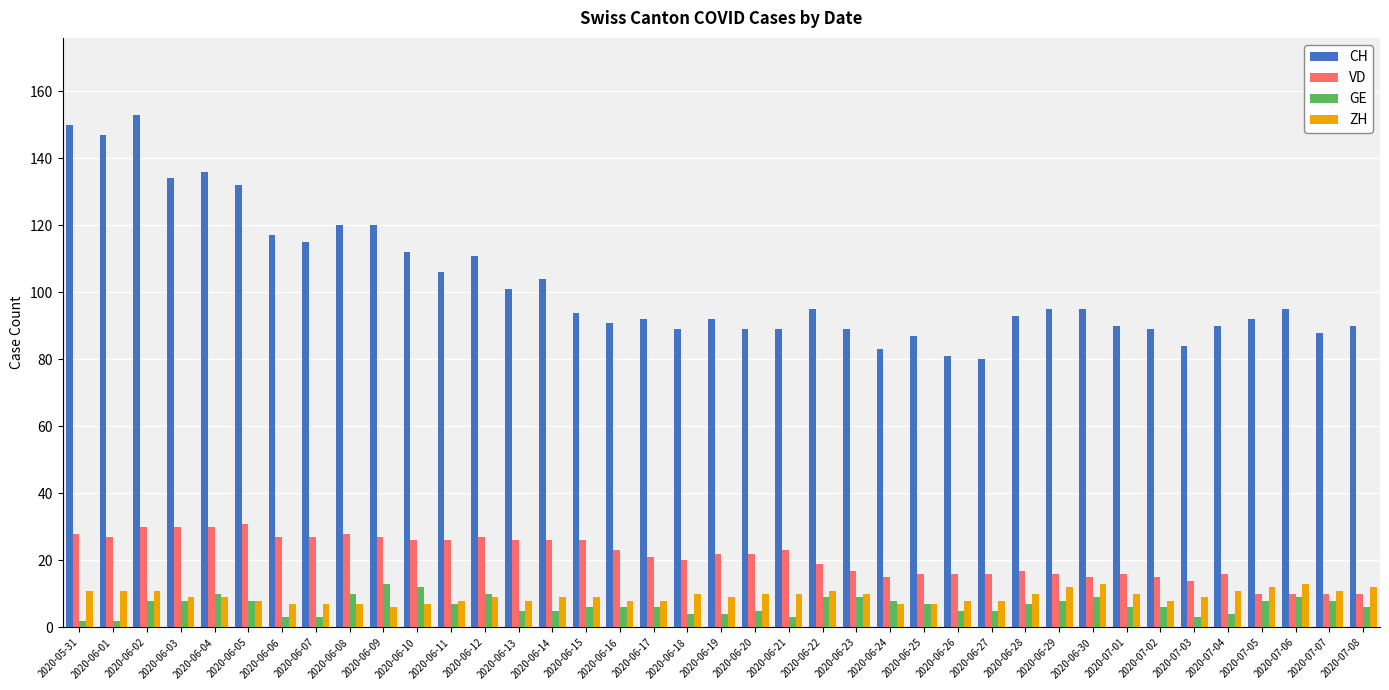

What is the sum of all GE values?

257